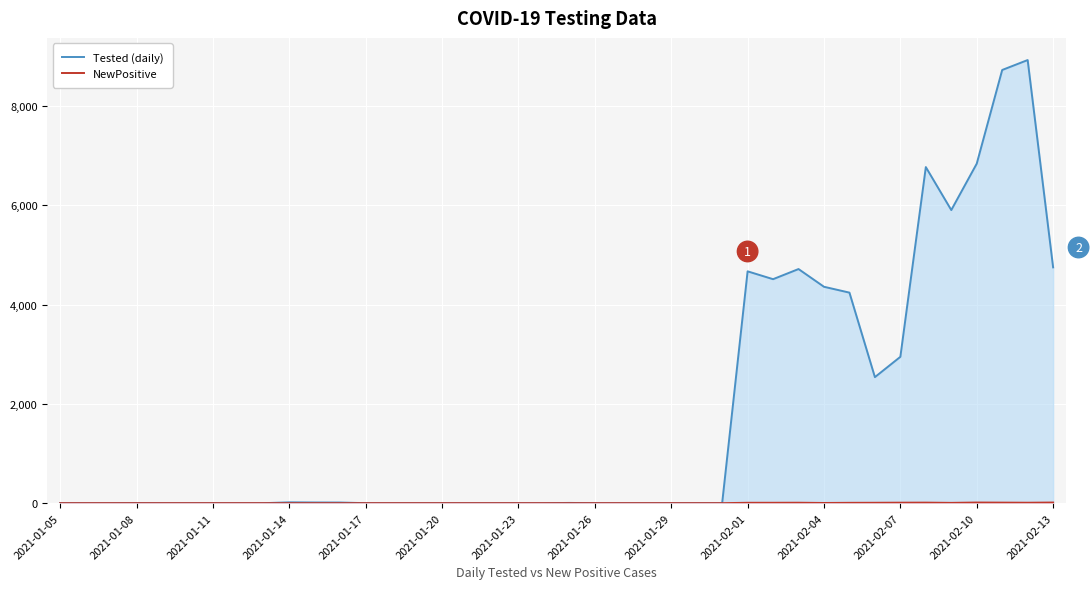

Which series has the largest range (max minus min)?

Tested (daily)